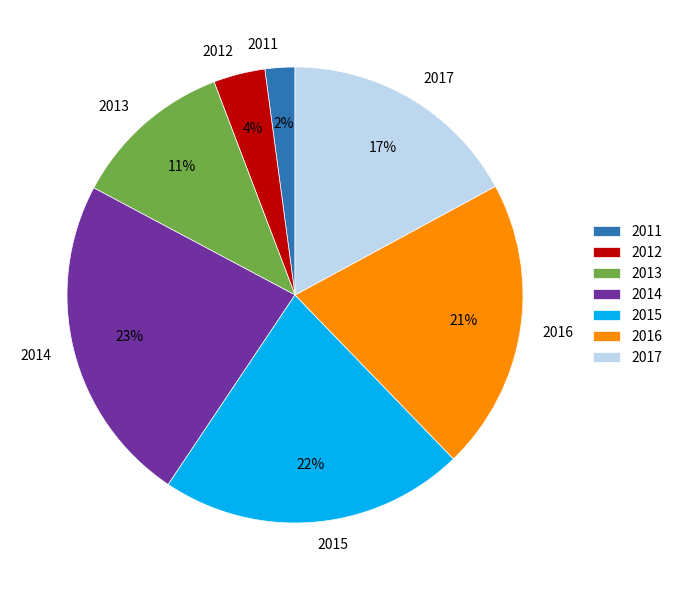

Combined, do 2017 and 2011 account for over 50%?

No